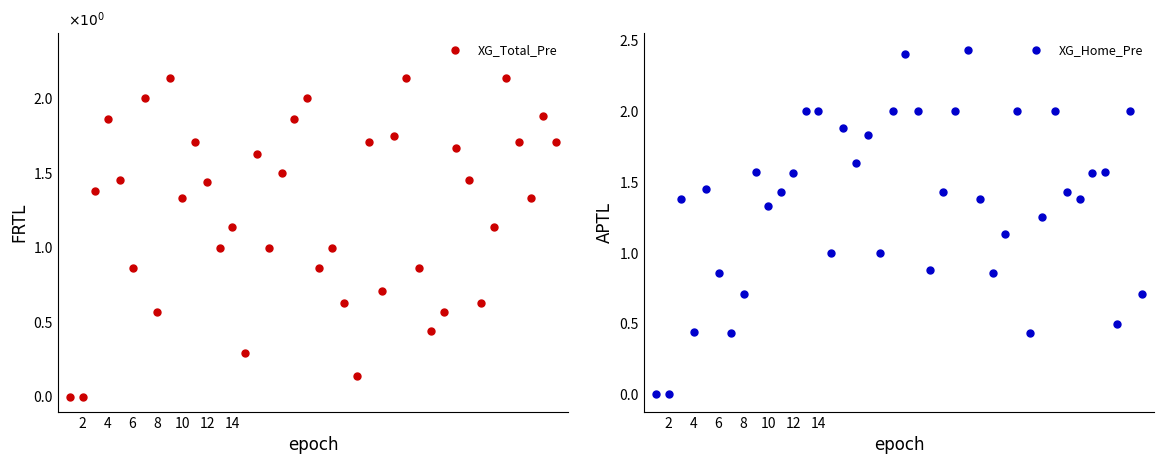

True or false: XG_Home_Pre has more than 0 points higher than both neighbors.

True